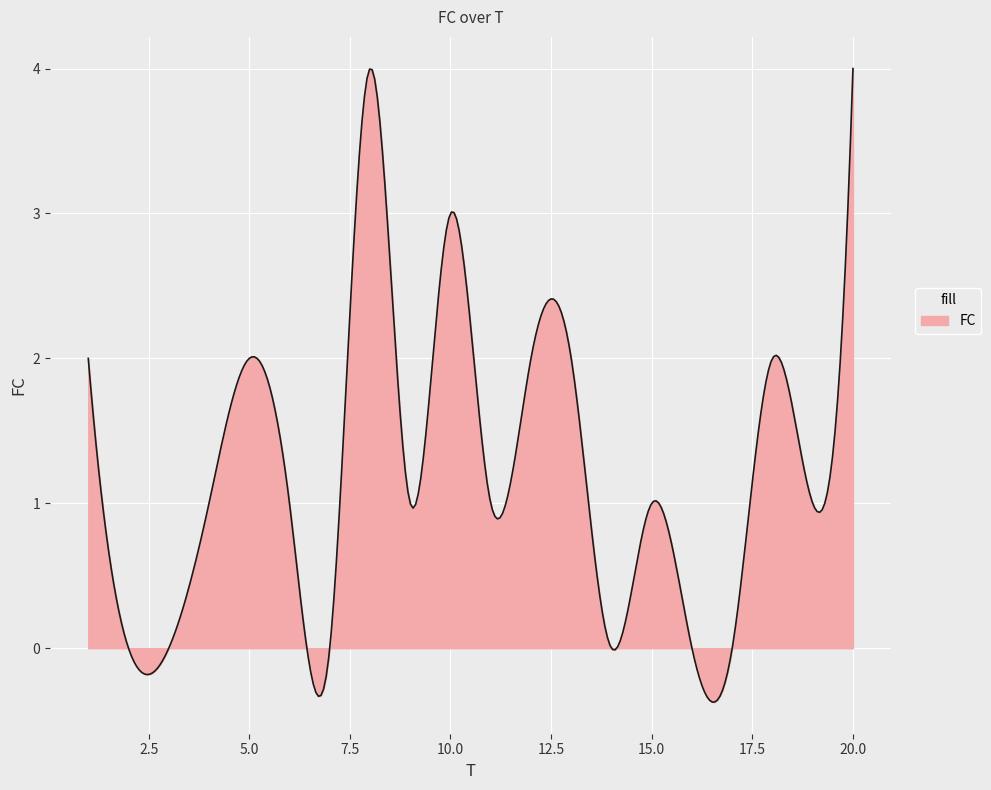

What is the smallest value displayed?

-0.4